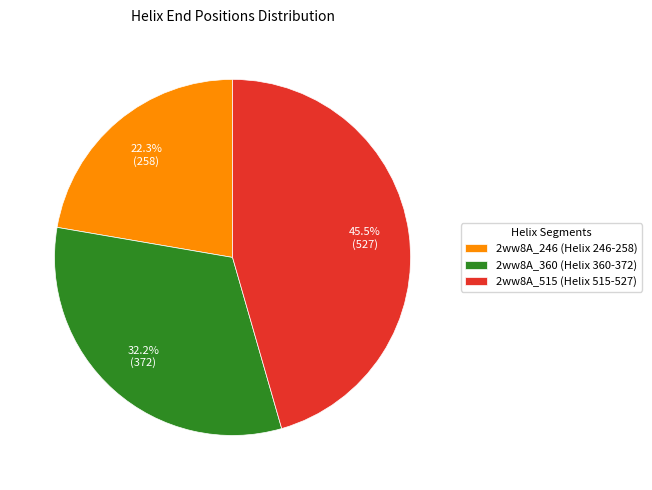

What is the largest slice in the pie chart?

2ww8A_515 (Helix 515-527)